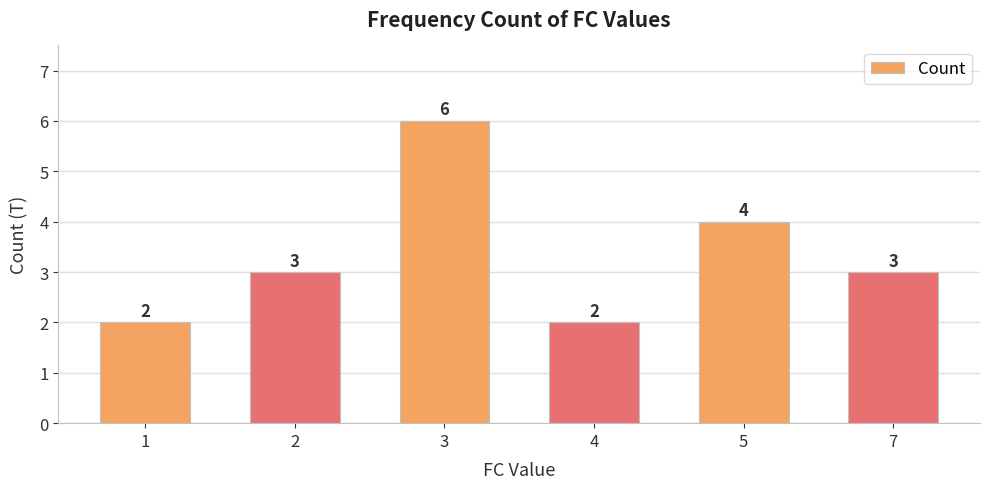

Reading left to right, transcribe all the data shown in this chart.

1=2	2=3	3=6	4=2	5=4	7=3